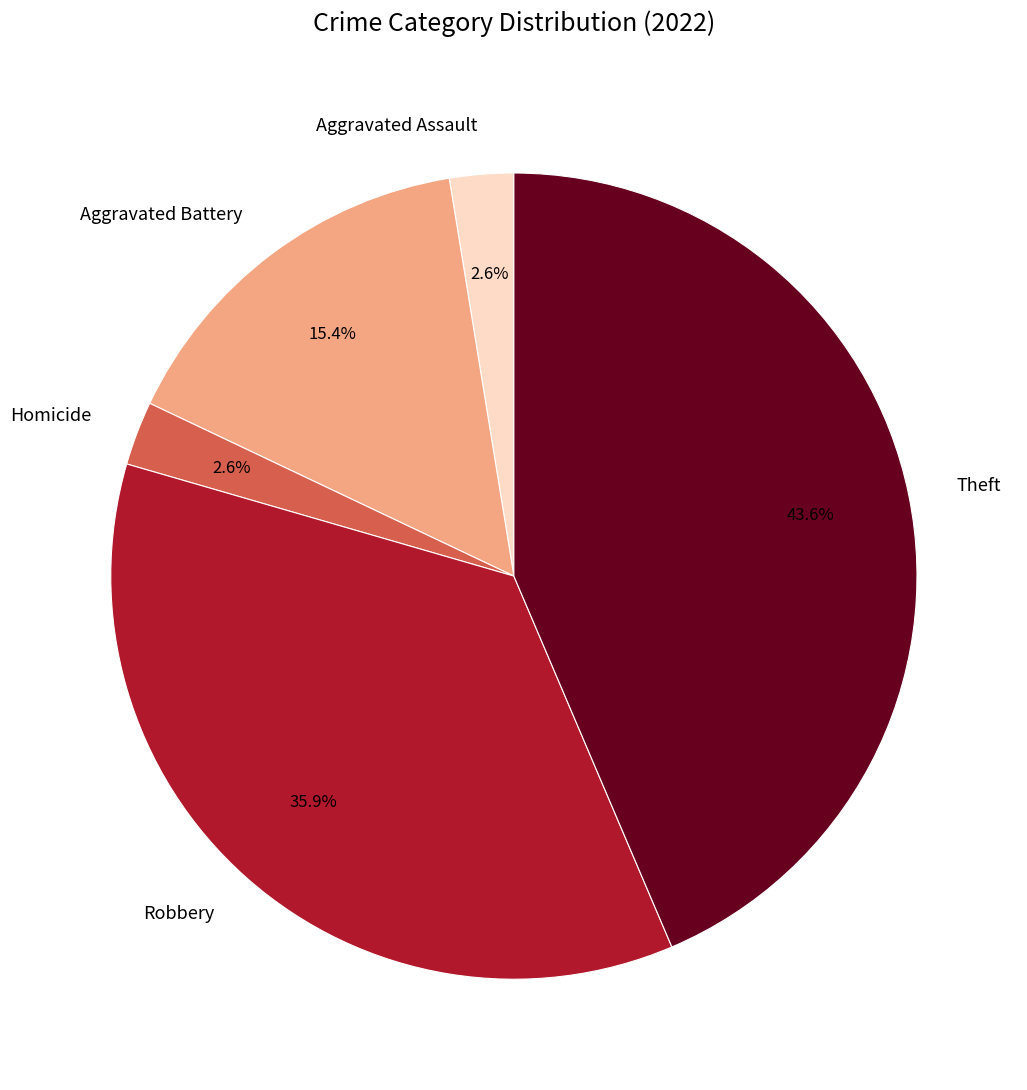

To the nearest percent, what is the difference between the Robbery and Homicide slice percentages?

33%